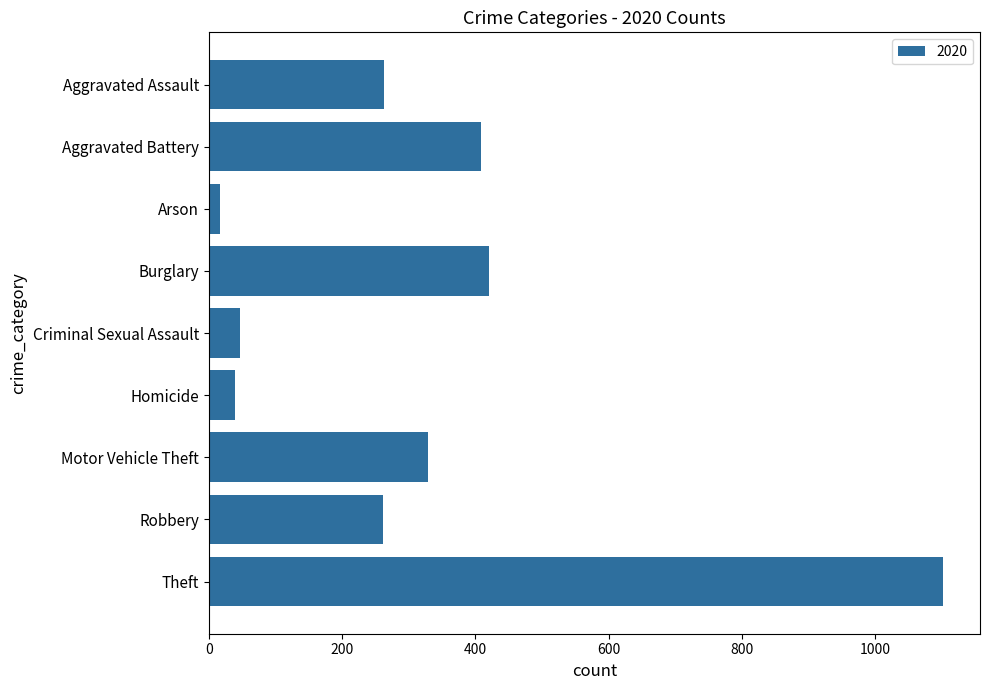

What is the approximate value at Aggravated Battery?

409